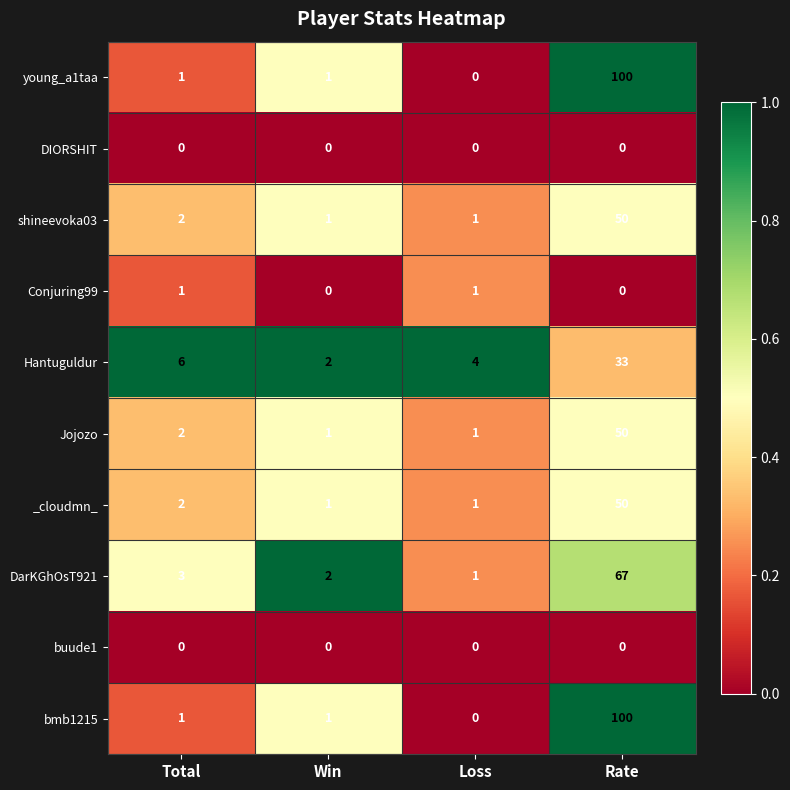

What is the greatest value displayed?

100